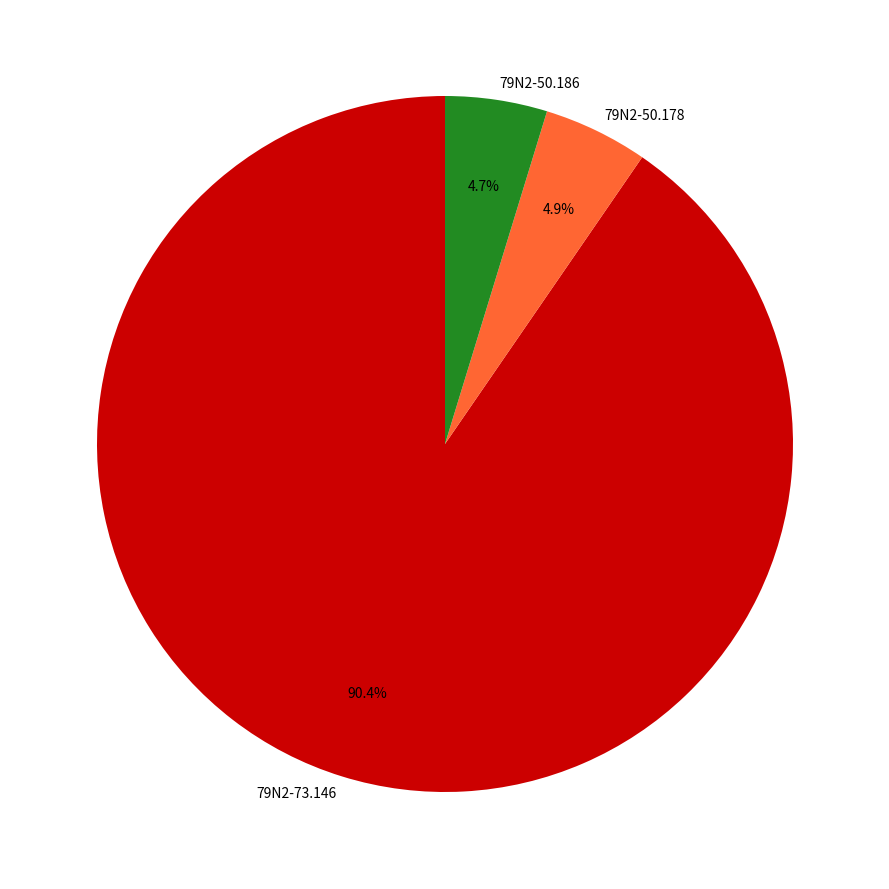

Count the number of slices in the pie.

3